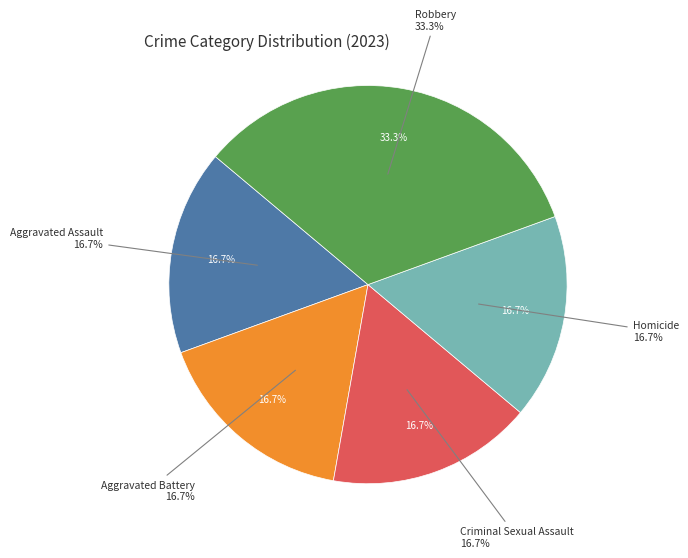

What percentage do Aggravated Battery and Robbery together represent?

50.0%